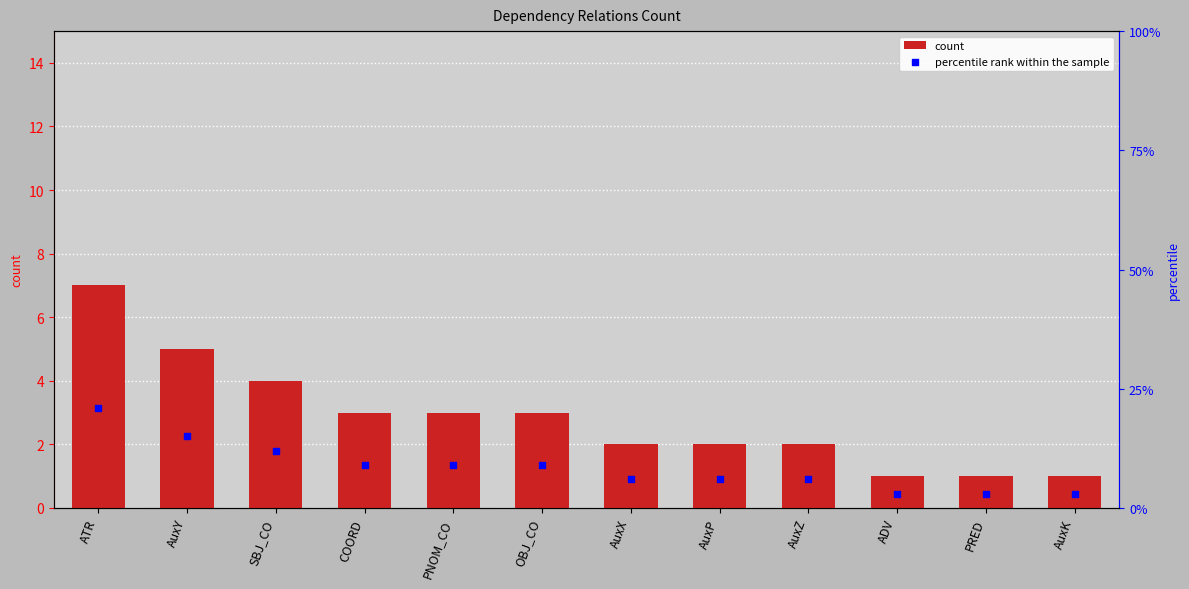

Which series has the largest total across all categories?

percentile rank within the sample